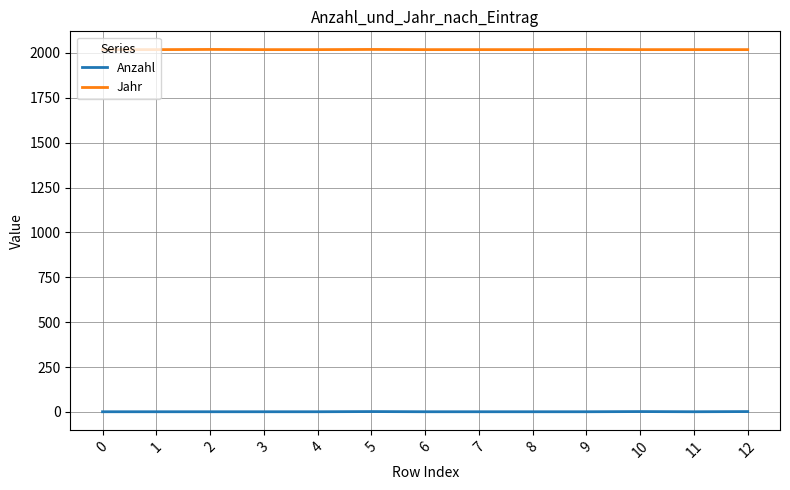

Which series has the largest total across all categories?

Jahr